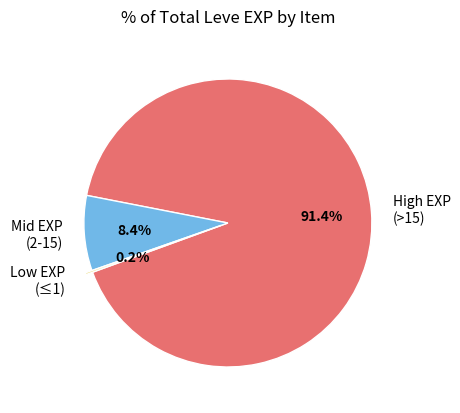

Which has a higher value, High EXP (>15) or Mid EXP (2-15)?

High EXP (>15)